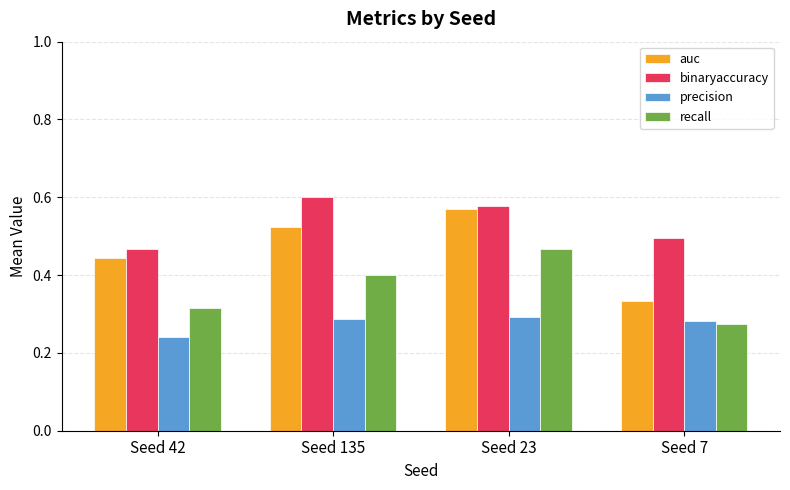

True or false: binaryaccuracy has a value of 0.2 at Seed 23.

False